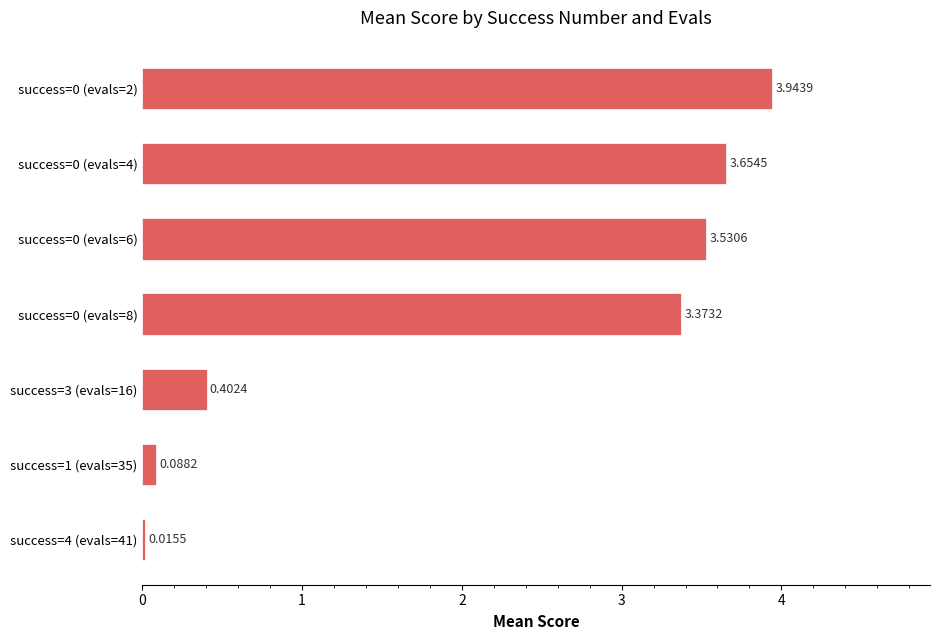

How many data points does each series have?

7